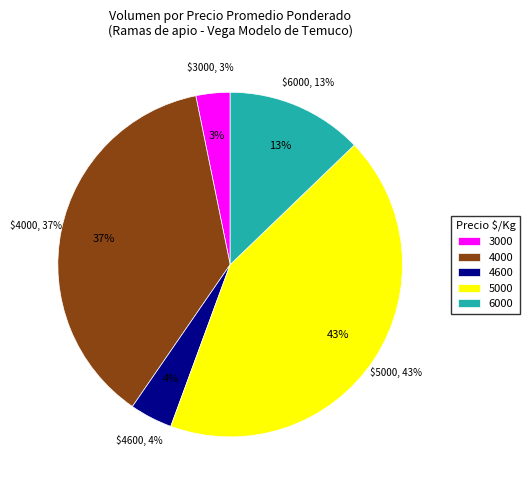

What is the change in value from 4600 to 5000?

+400